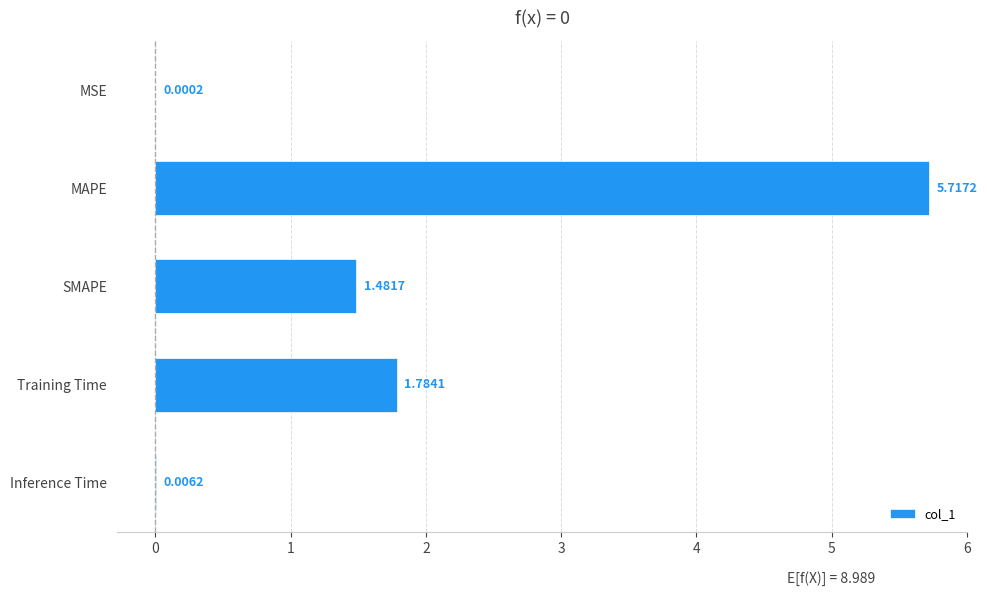

Count the number of values greater than 1.

3